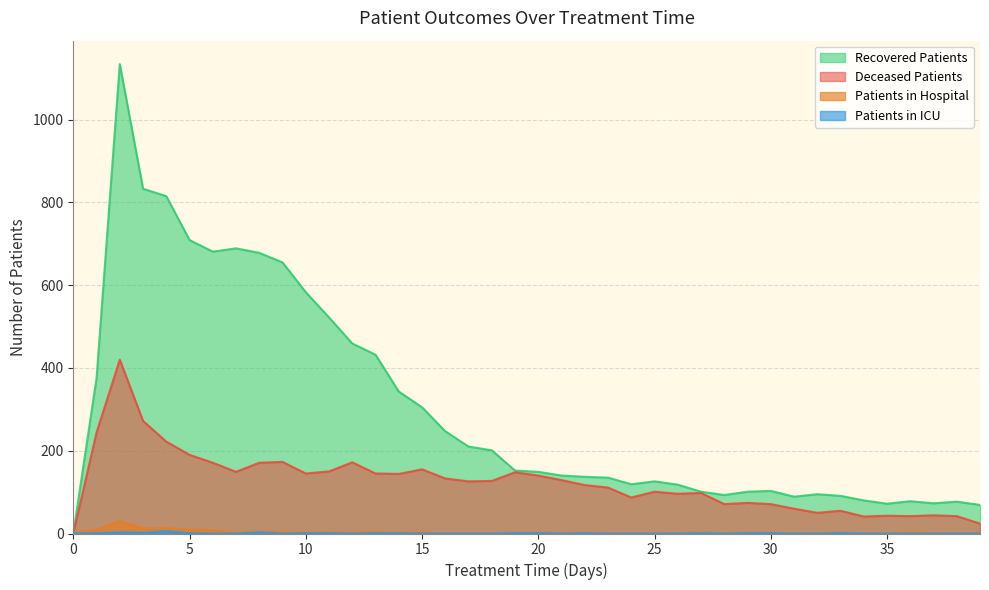

Between 25 and 30, which series saw the biggest shift?

Deceased Patients